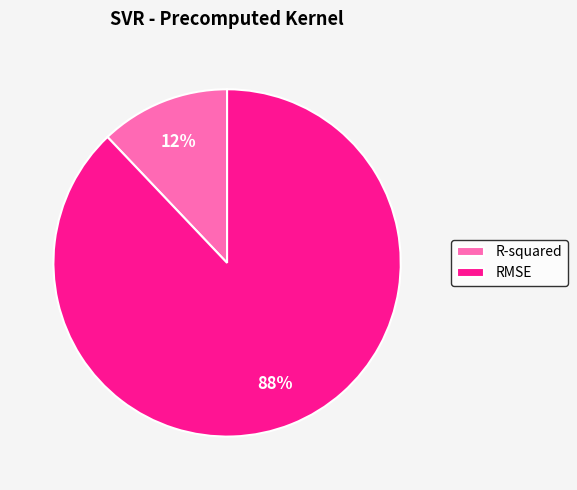

Between R-squared and RMSE, which is larger?

RMSE